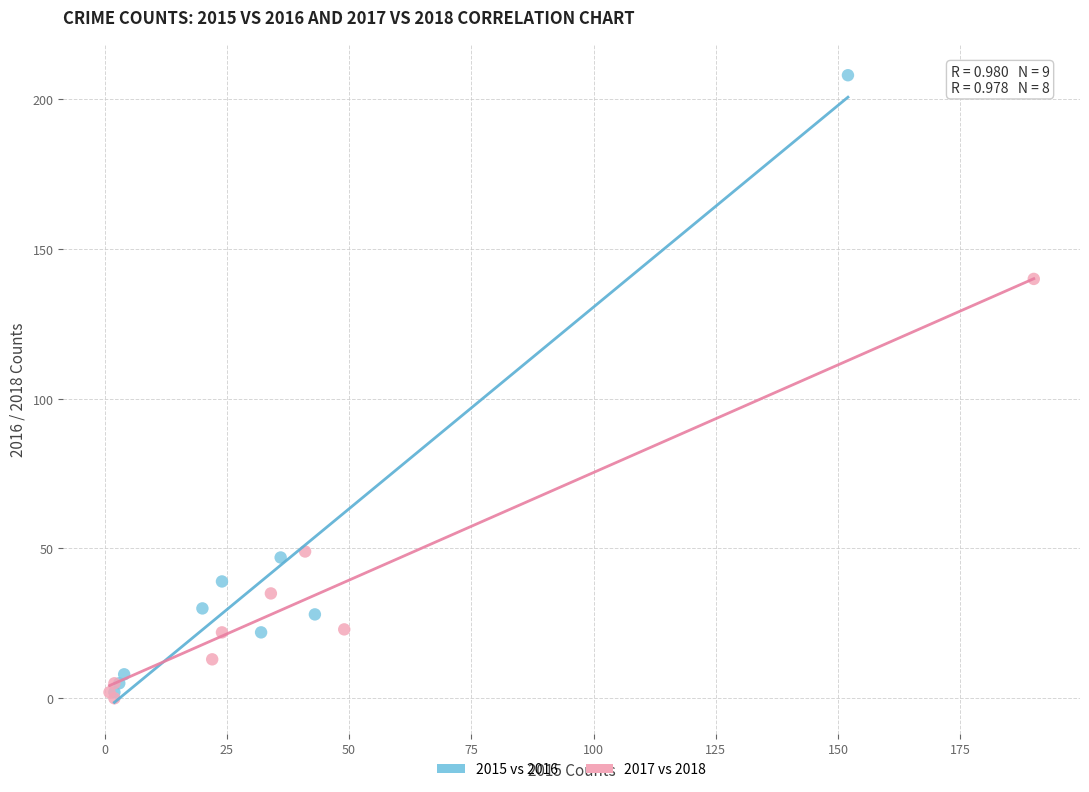

Which series has the largest Y range (max minus min)?

2015 vs 2016